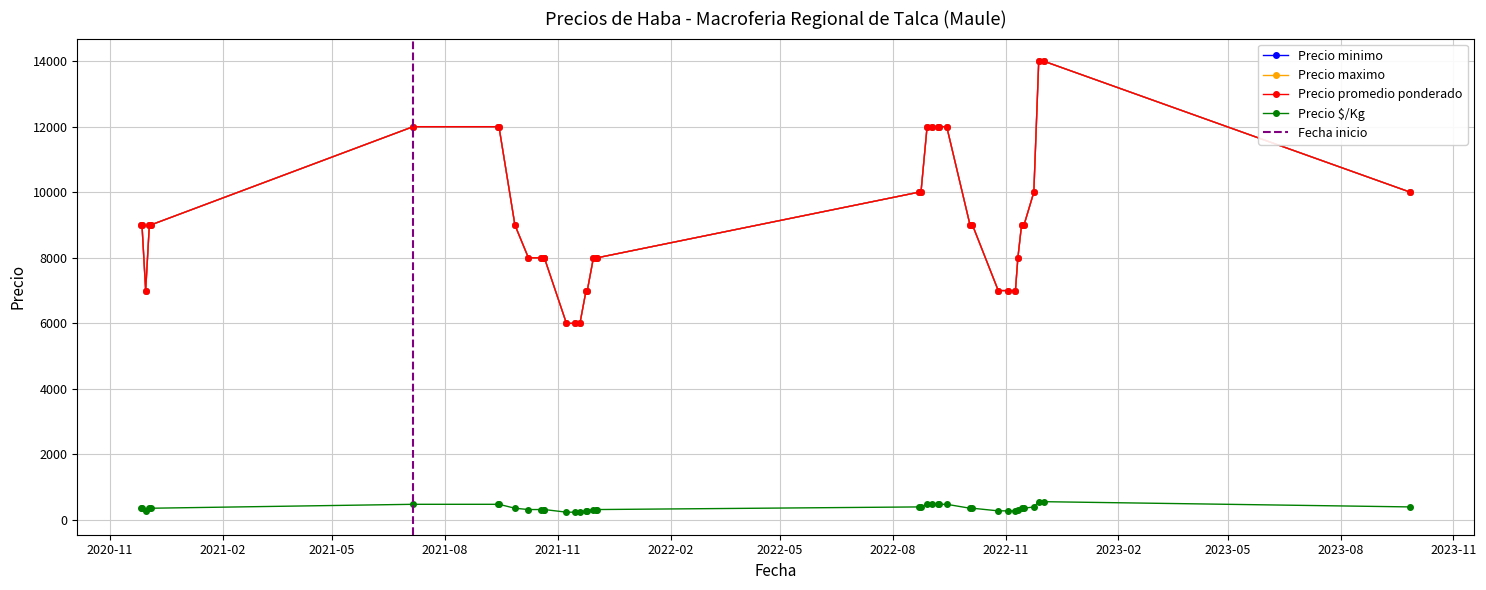

At 2021-09-27, list the series in order from largest to smallest.

Precio minimo, Precio maximo, Precio promedio ponderado, Precio $/Kg